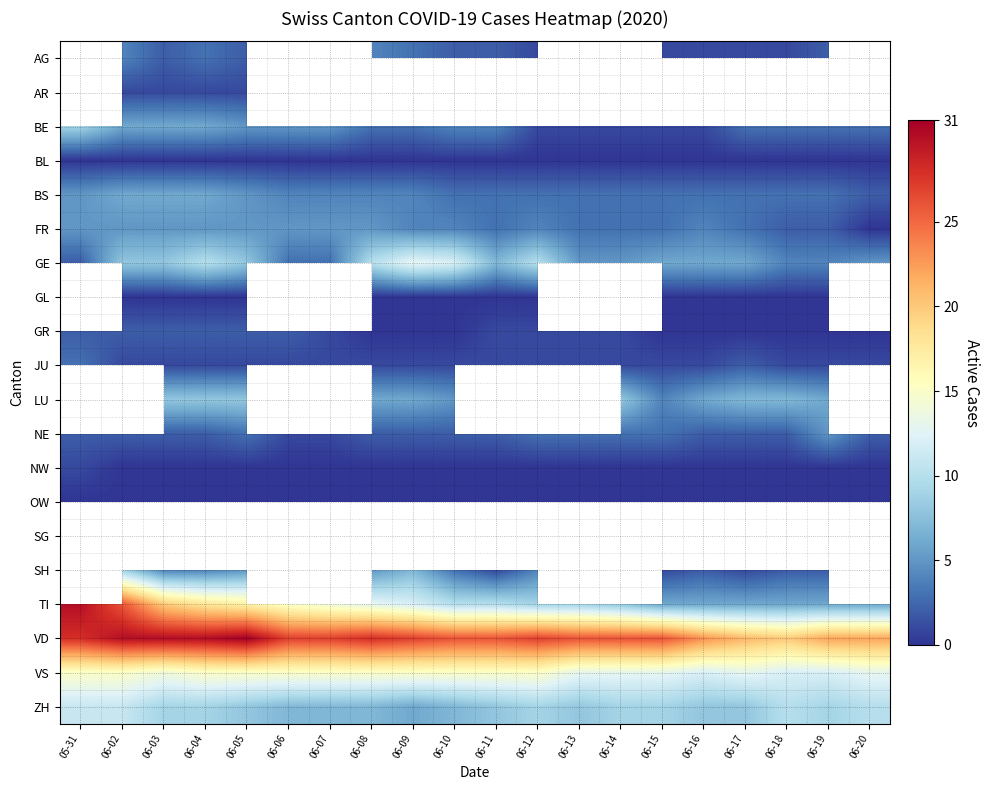

The BE series shows 1.7 at 06-16. True or false?

False